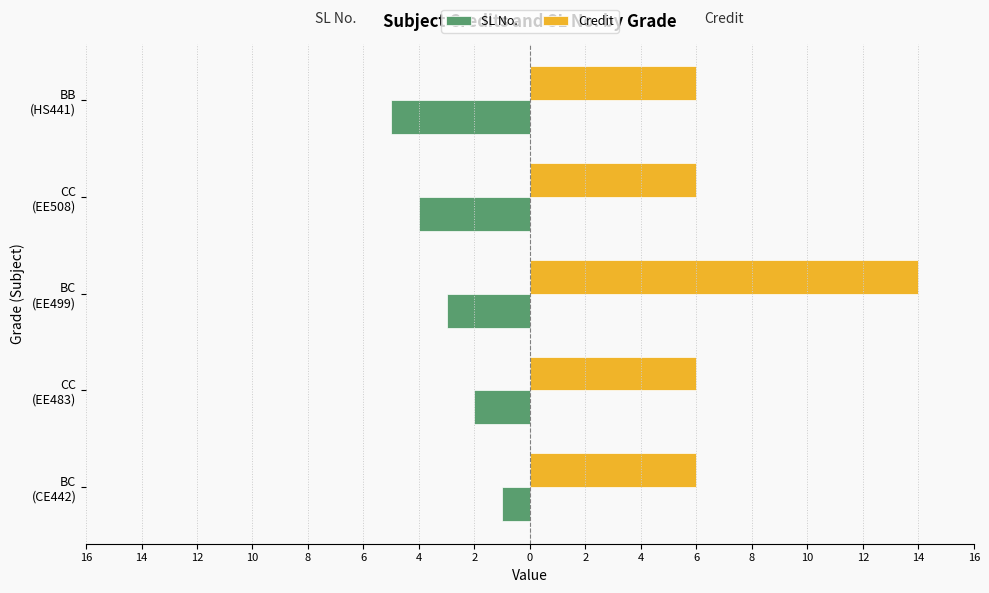

What is the sum of all Credit values?

38